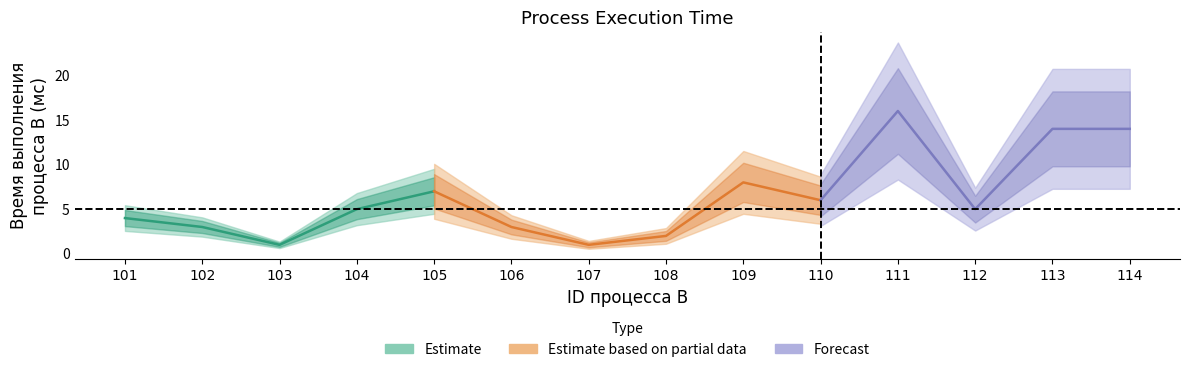

What is the change in value from 107 to 111?

+15